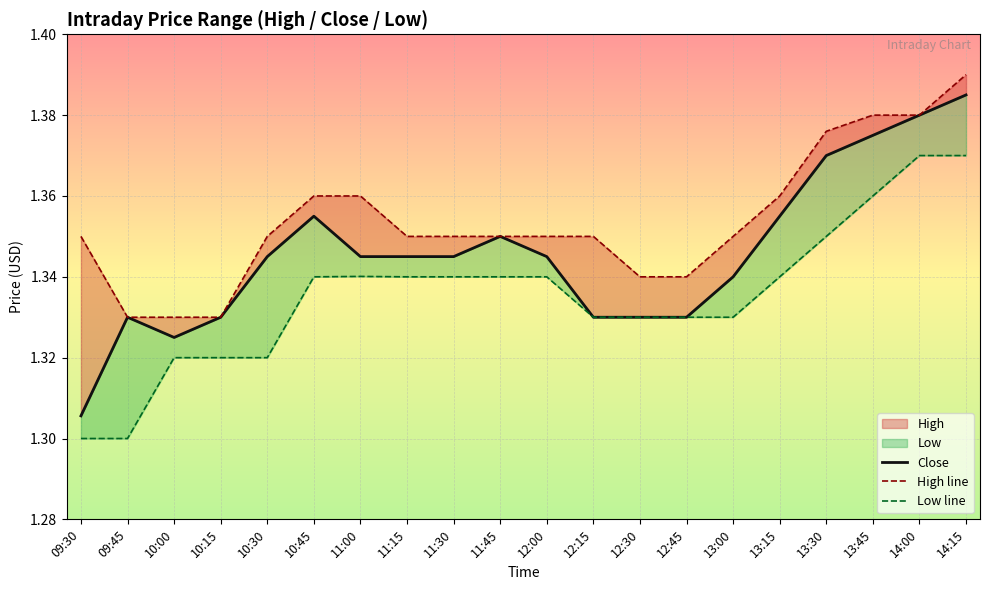

How many categories are shown in the chart?

20